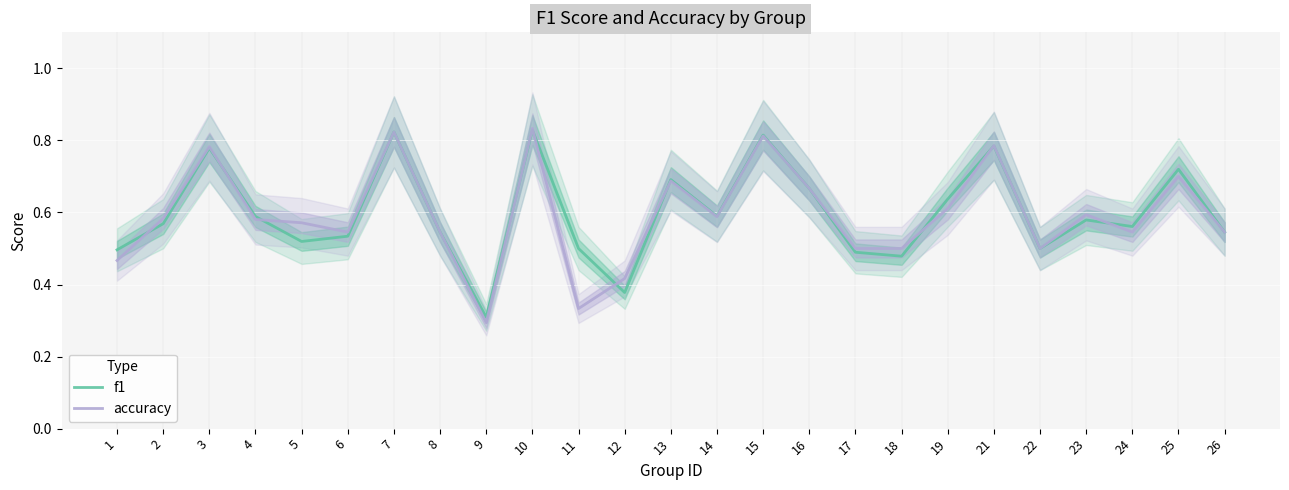

What is the value of the accuracy point at the 23rd from the left?

0.5